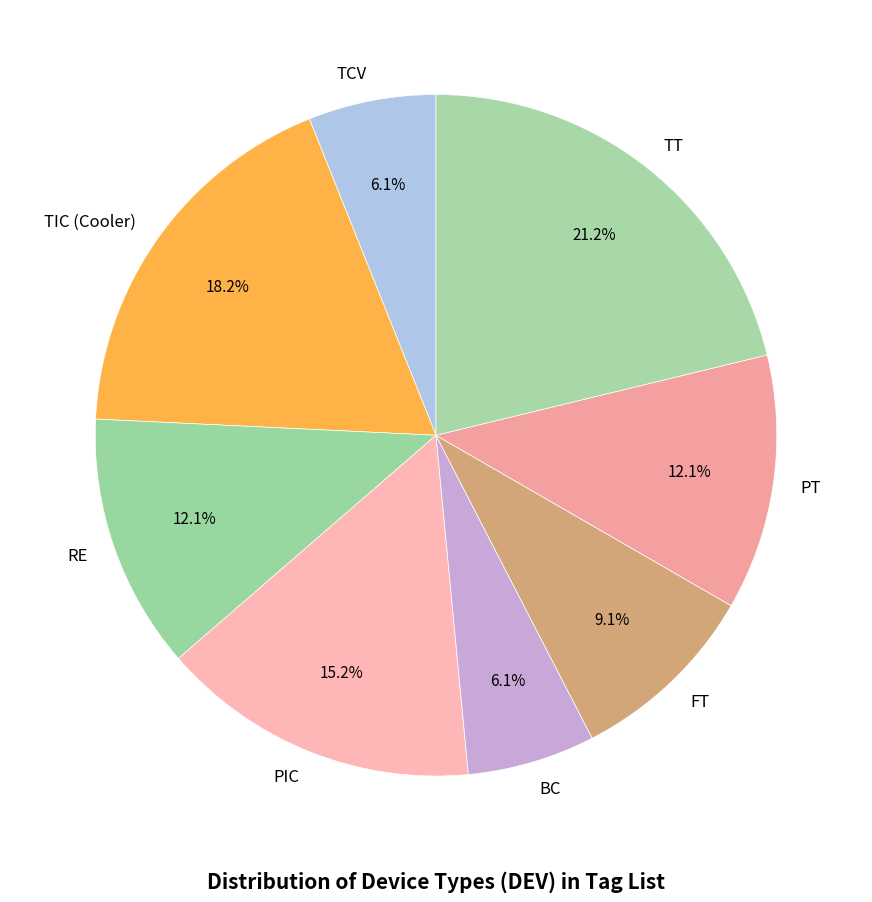

Approximately how many times larger is the value at RE compared to TT?

0.6